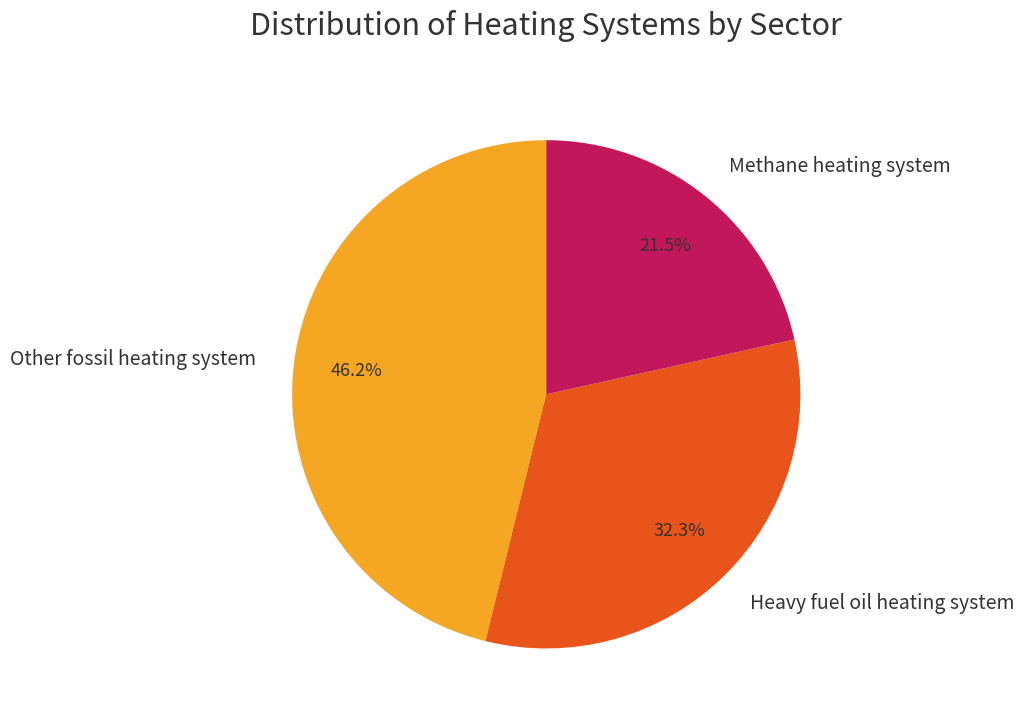

What is the total percentage of Other fossil heating system and Heavy fuel oil heating system?

78.5%